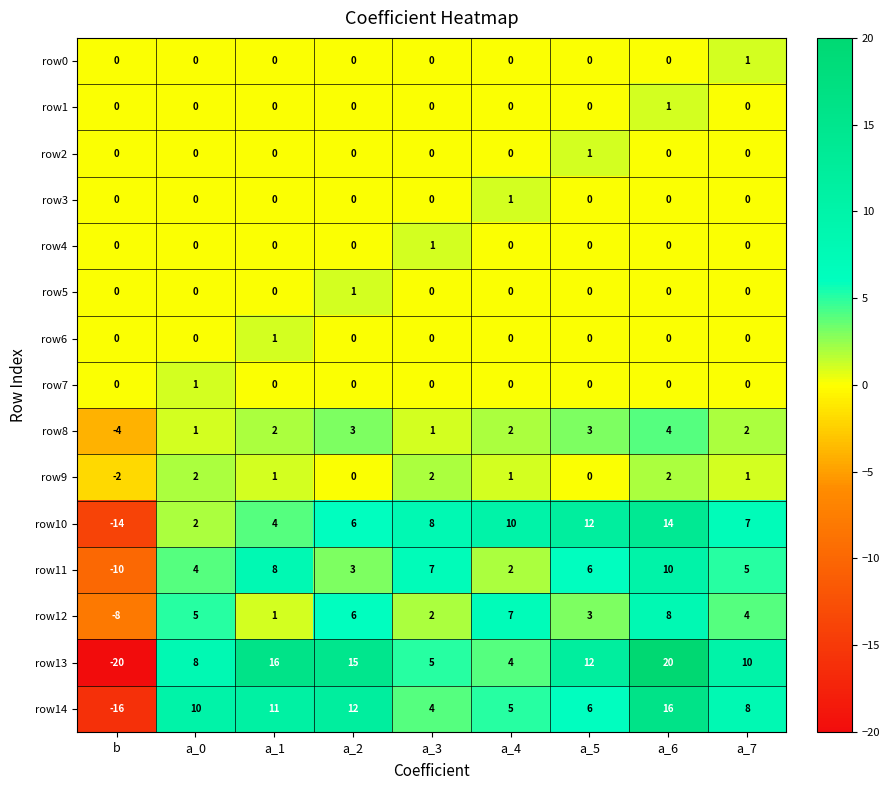

Which series has the largest total across all categories?

row13